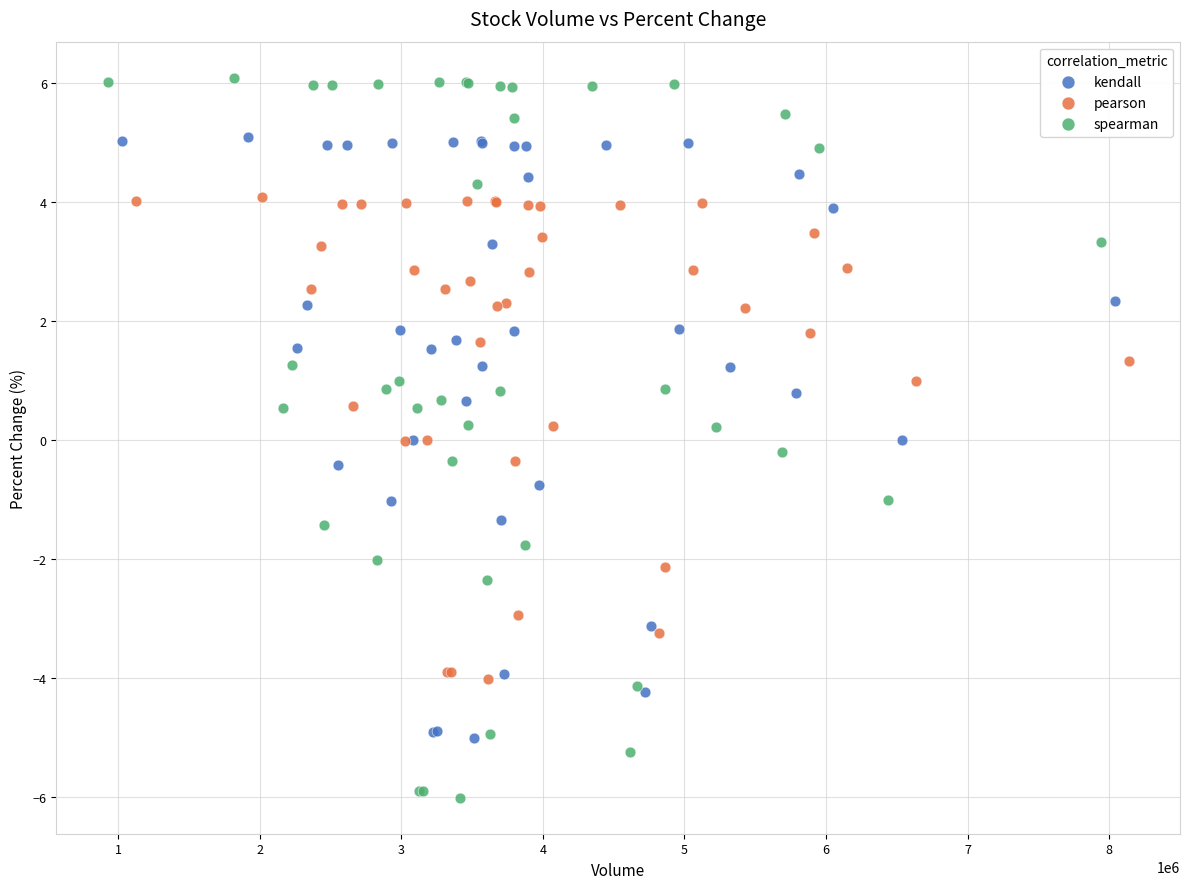

What are all the series names shown in the legend?

kendall, pearson, spearman